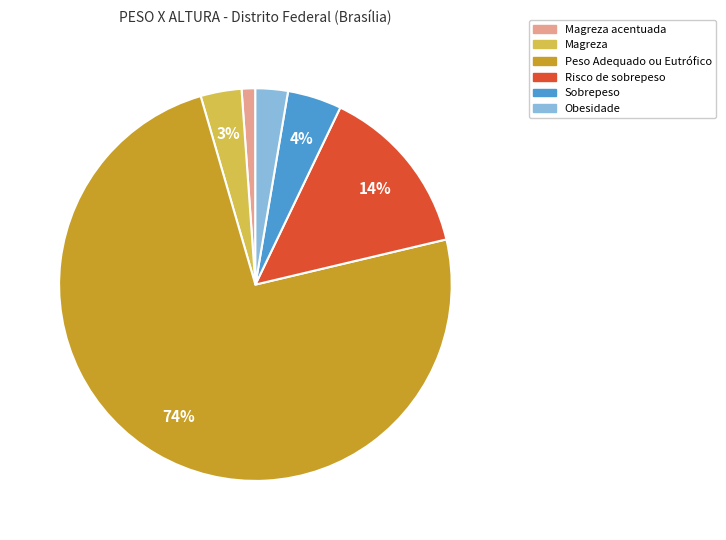

What percentage is the Sobrepeso slice, to the nearest percent?

4%